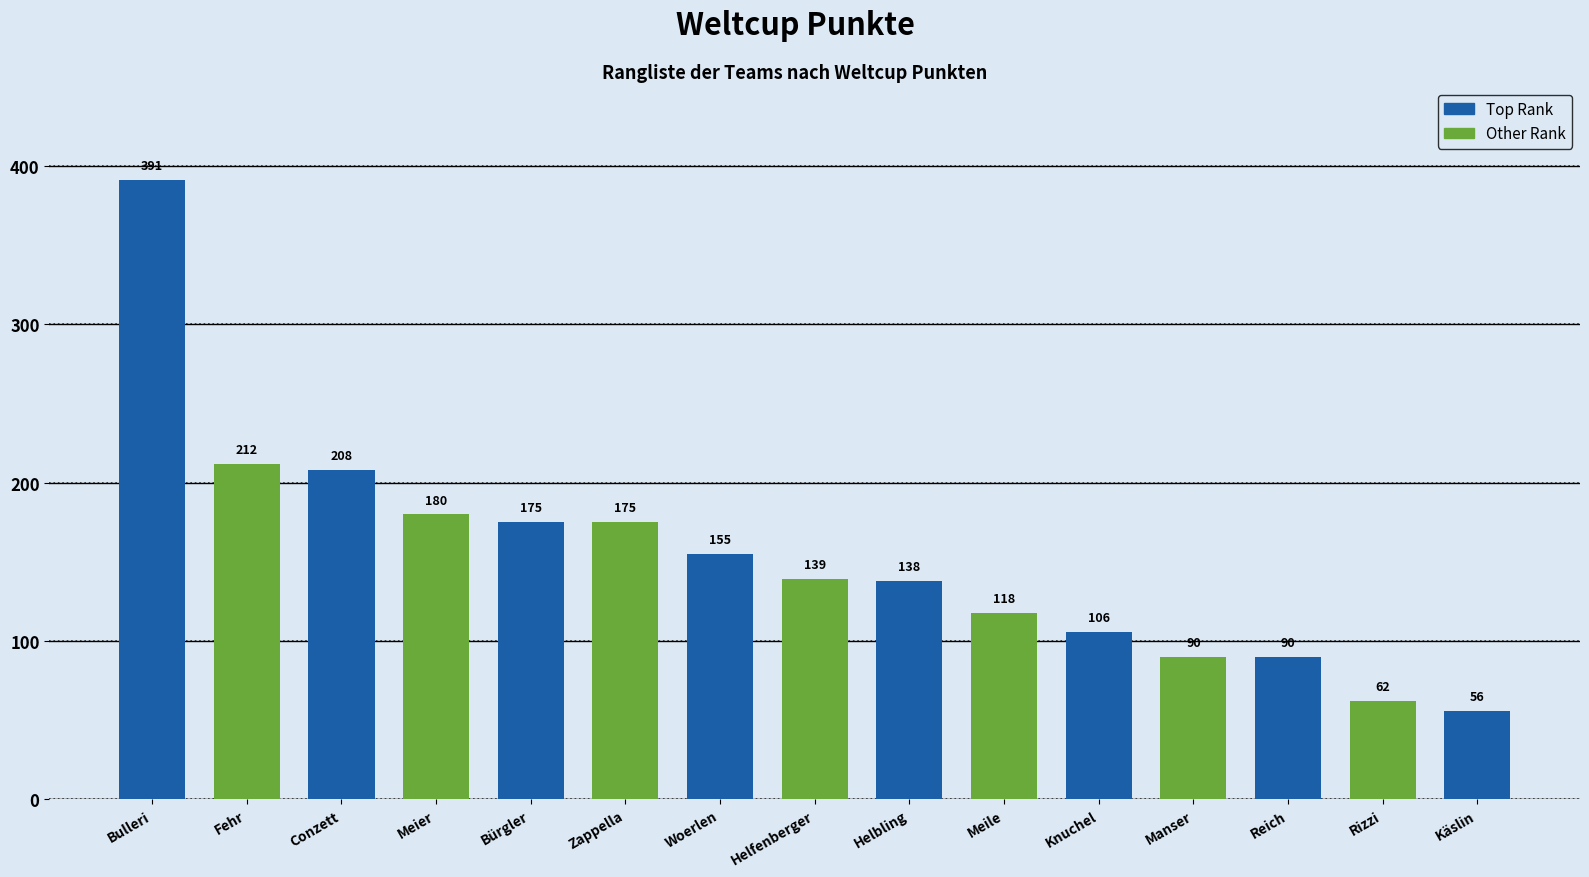

What position from the right is Käslin?

1